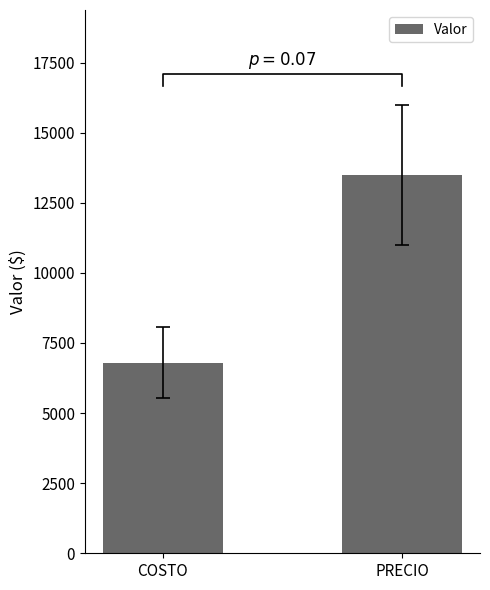

Is it true that the value at COSTO is 6800?

True